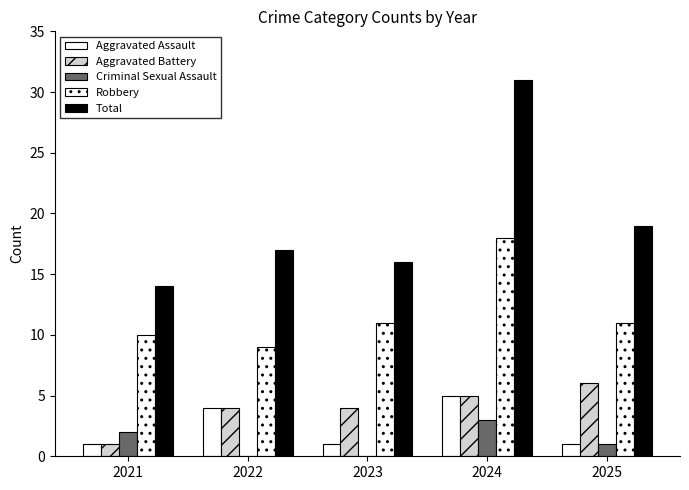

How many data points does each series have?

5